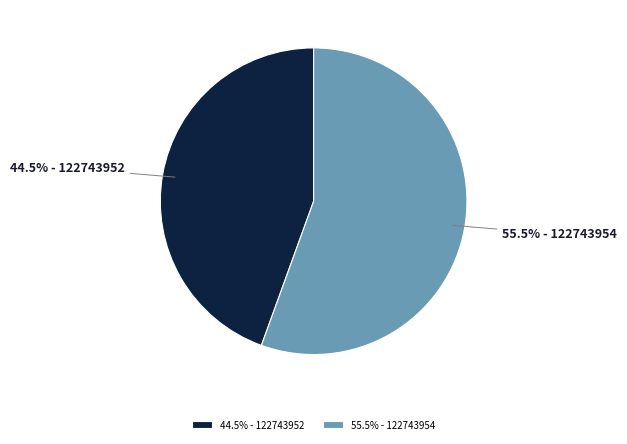

Which slice is the smallest?

44.5% - 122743952